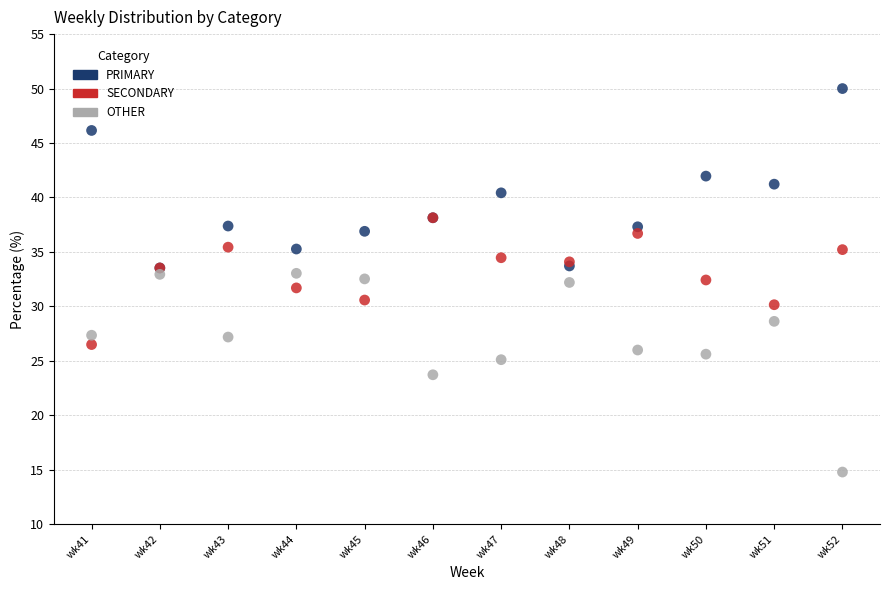

Which series reaches the maximum Y coordinate?

PRIMARY